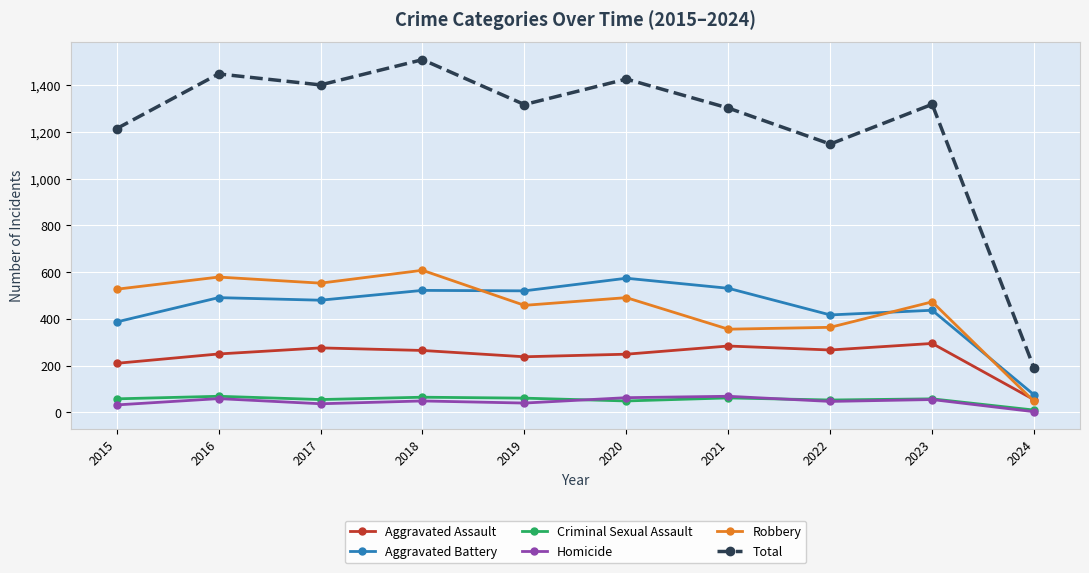

What is the total value across all series at 2020?

2852